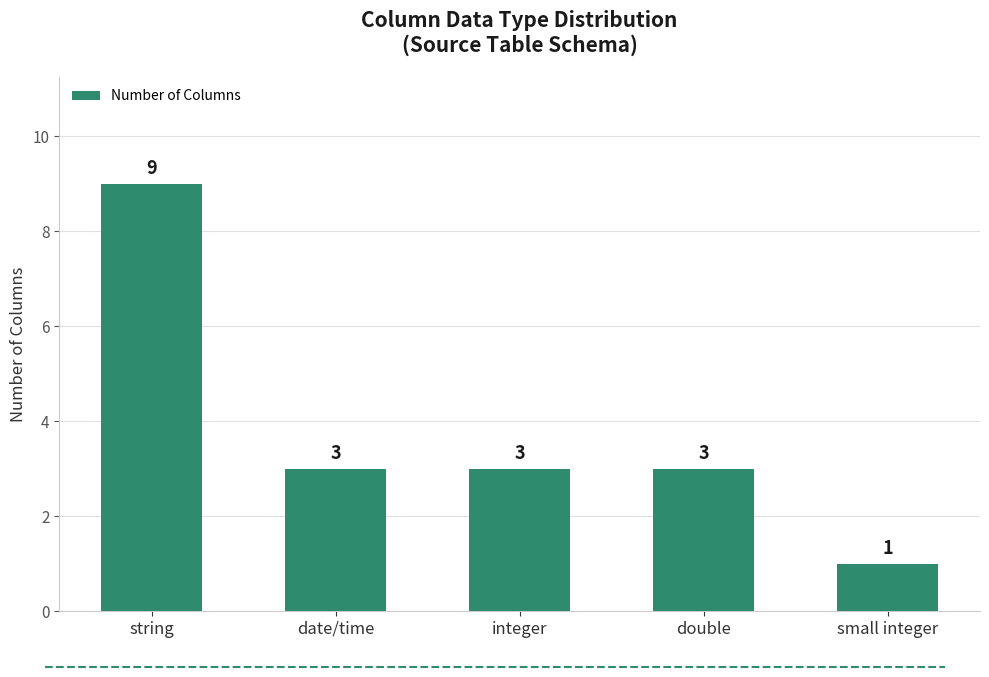

How many data points are less than 3?

1